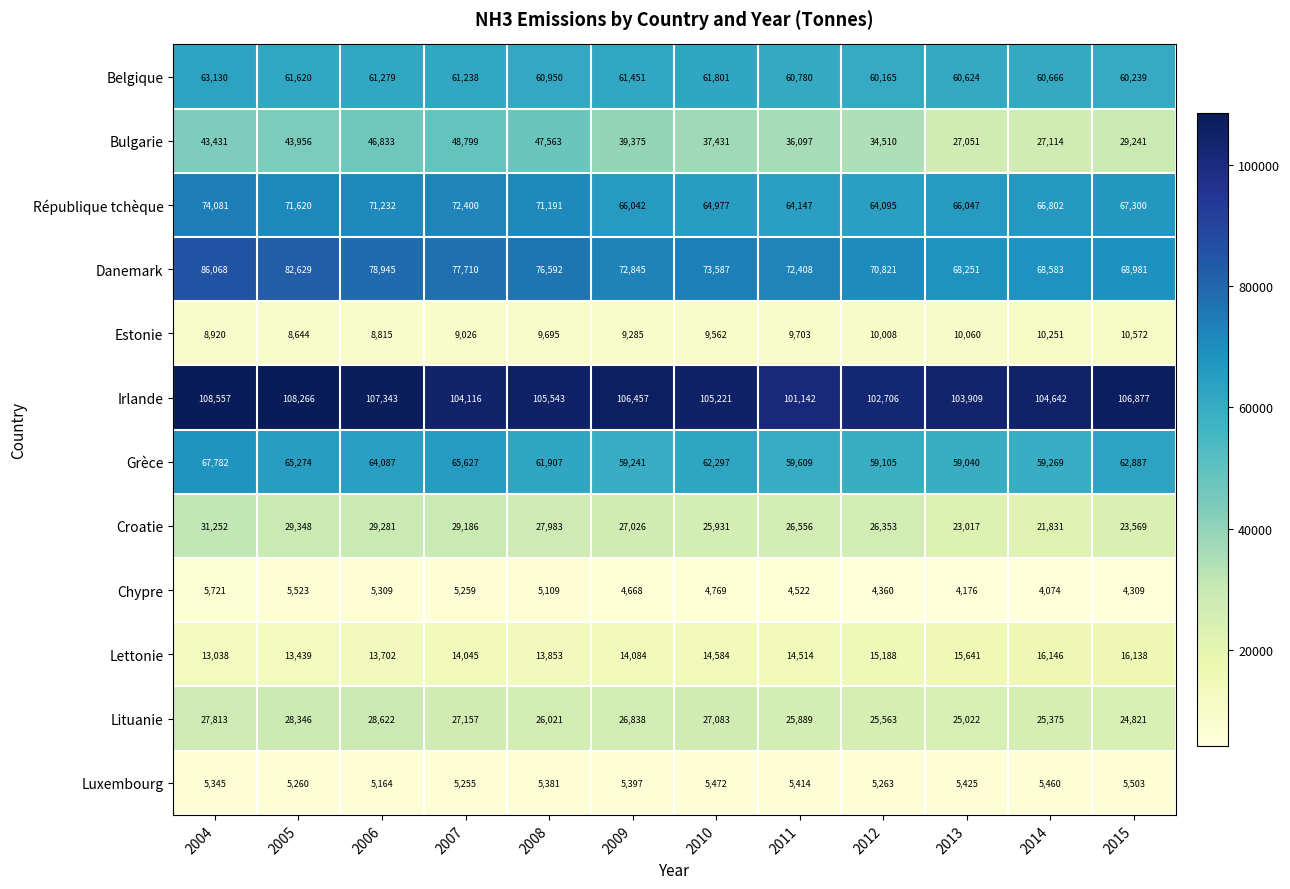

Where is Grèce nearest to the value 63411?

2015